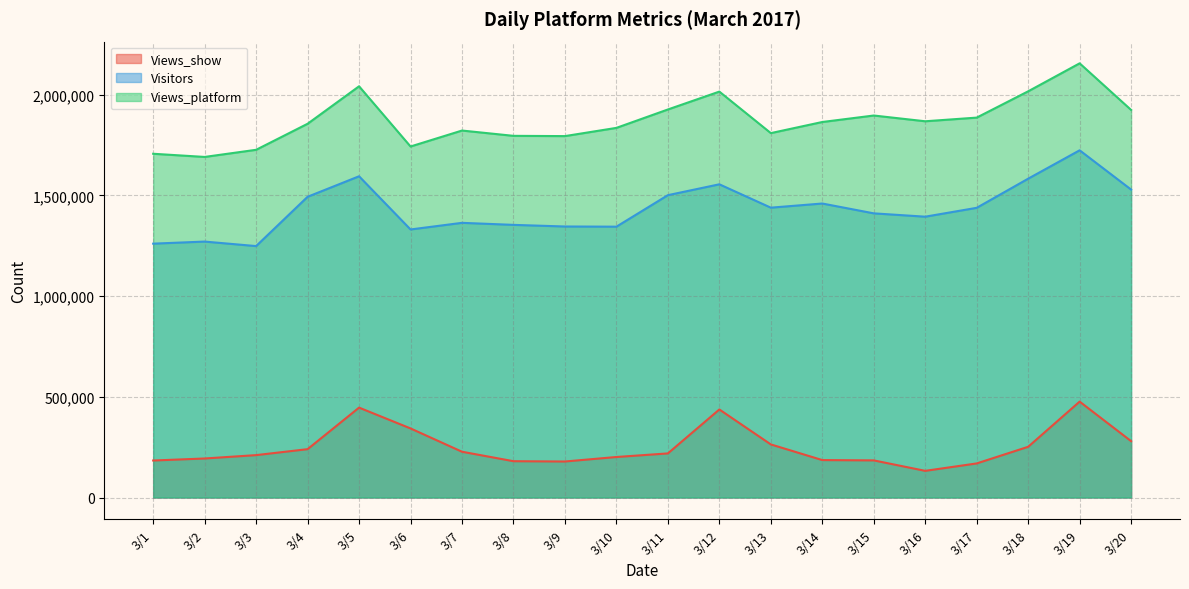

What value does the Views_show series have at 3/5?

446314